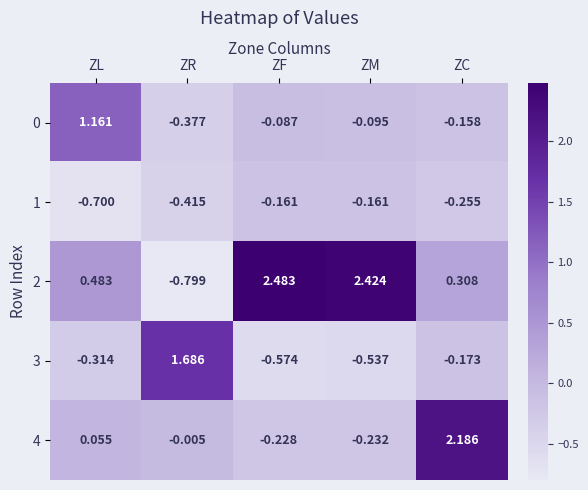

At which label does 4 reach its minimum?

ZM